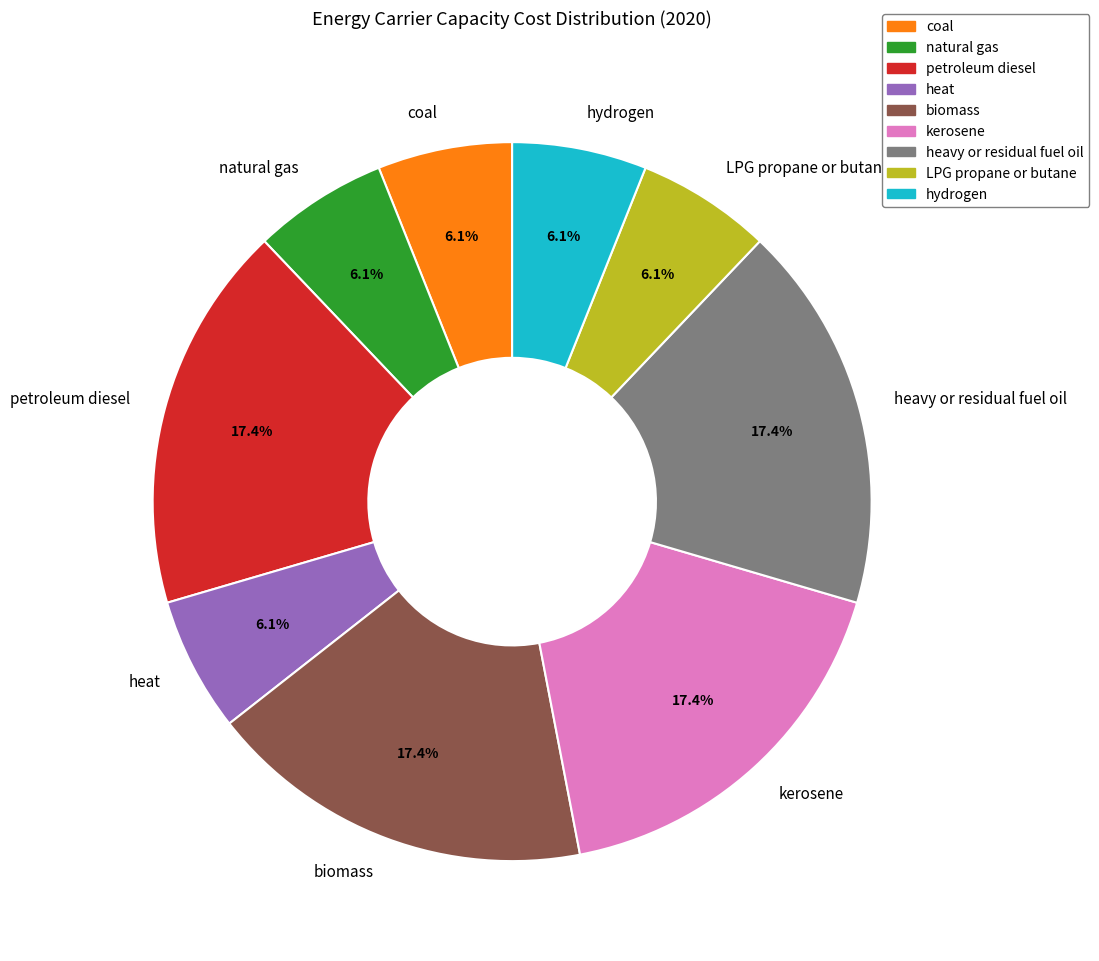

Does kerosene represent more than half of the total?

No